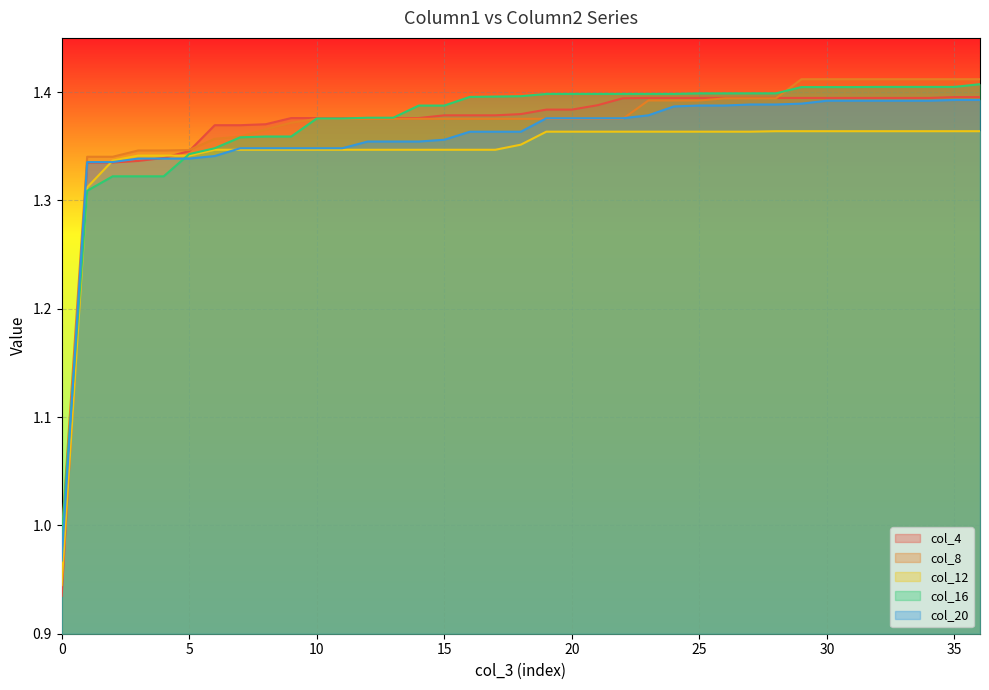

The value of col_16 at 25 is 1.4. True or false?

True